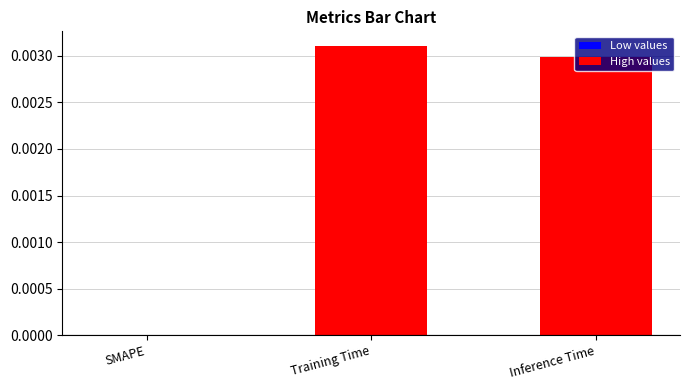

Which label corresponds to the largest value in the chart?

Training Time